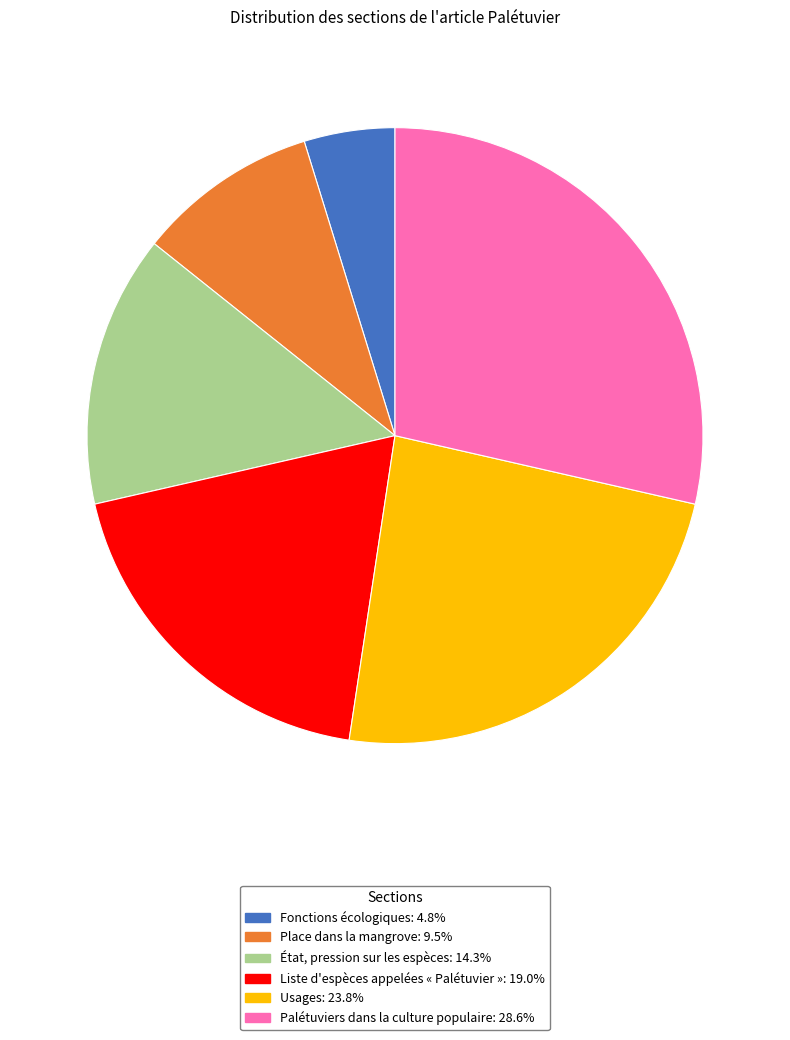

Which category has the smallest portion of the pie?

Fonctions écologiques